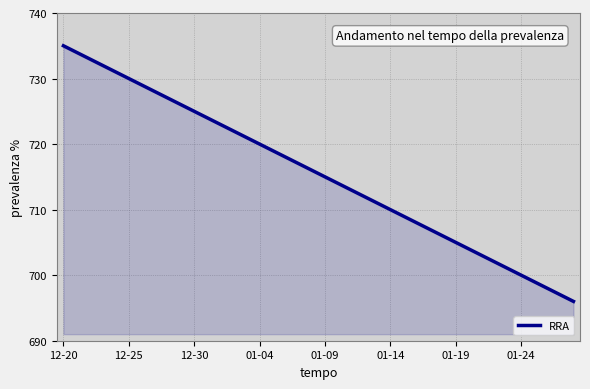

What is the difference between the maximum and minimum values?

39